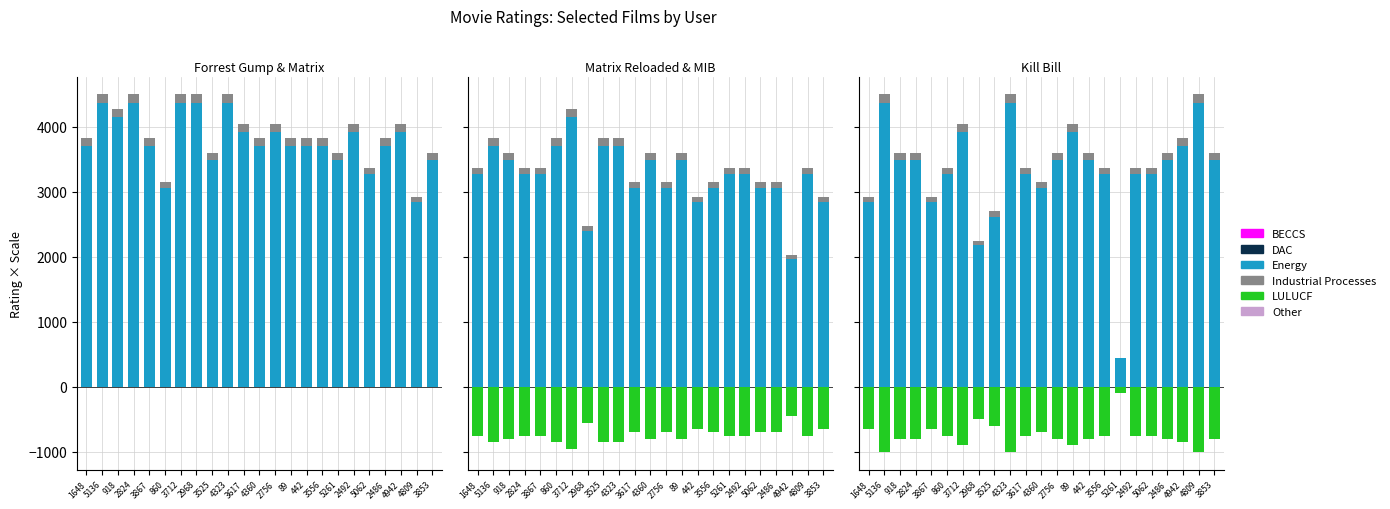

How many bars are there in total?

69